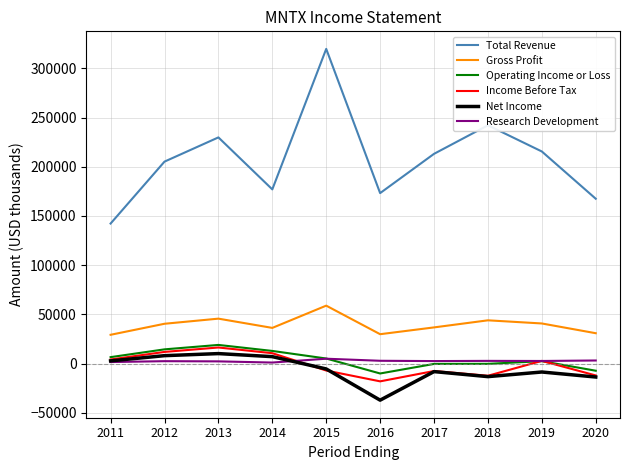

True or false: Gross Profit and Total Revenue cross at least once.

False